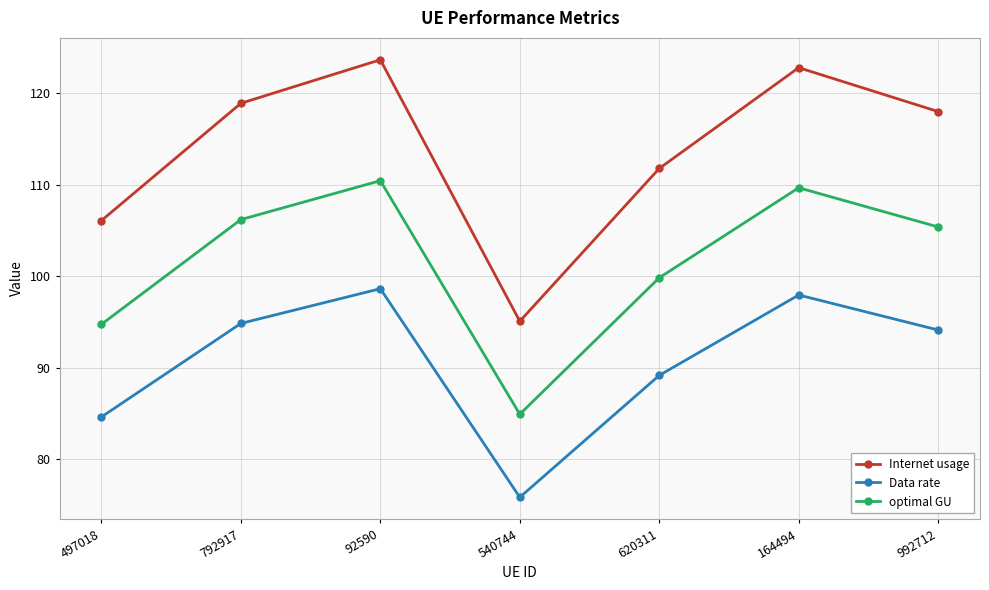

What is the spread (max minus min) of values at 620311?

22.6